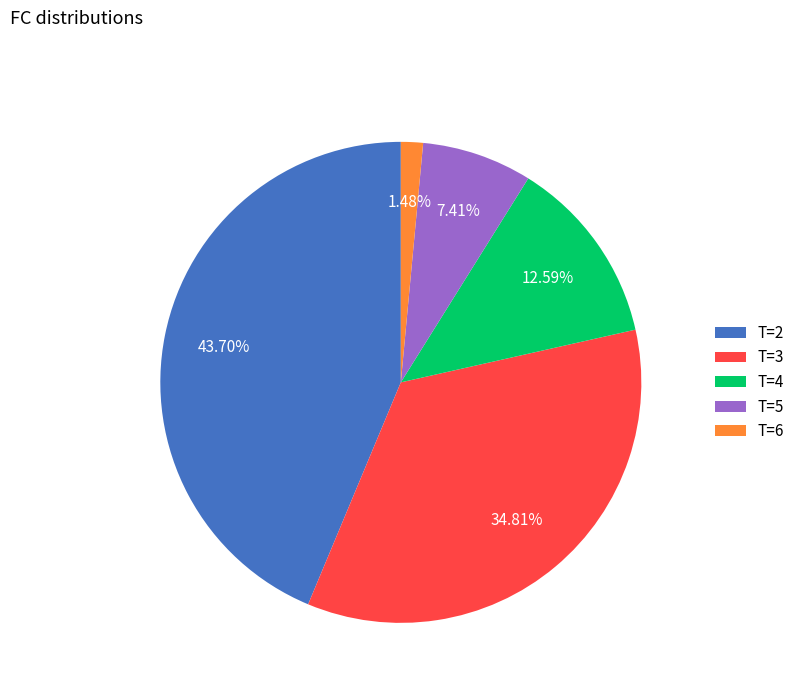

Which category has the biggest portion of the pie?

T=2